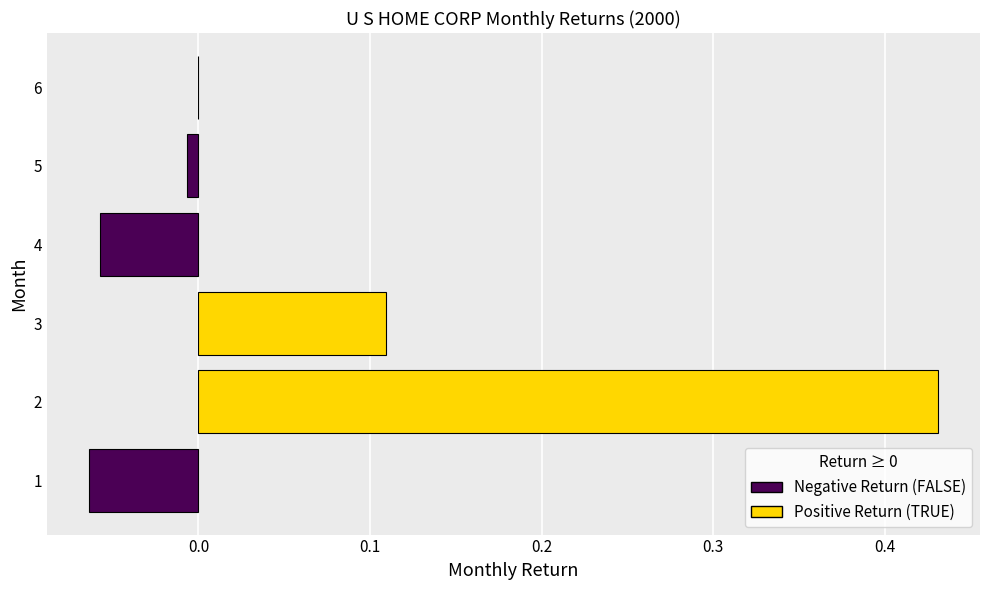

True or false: the data shows 0.2 at 3.

False